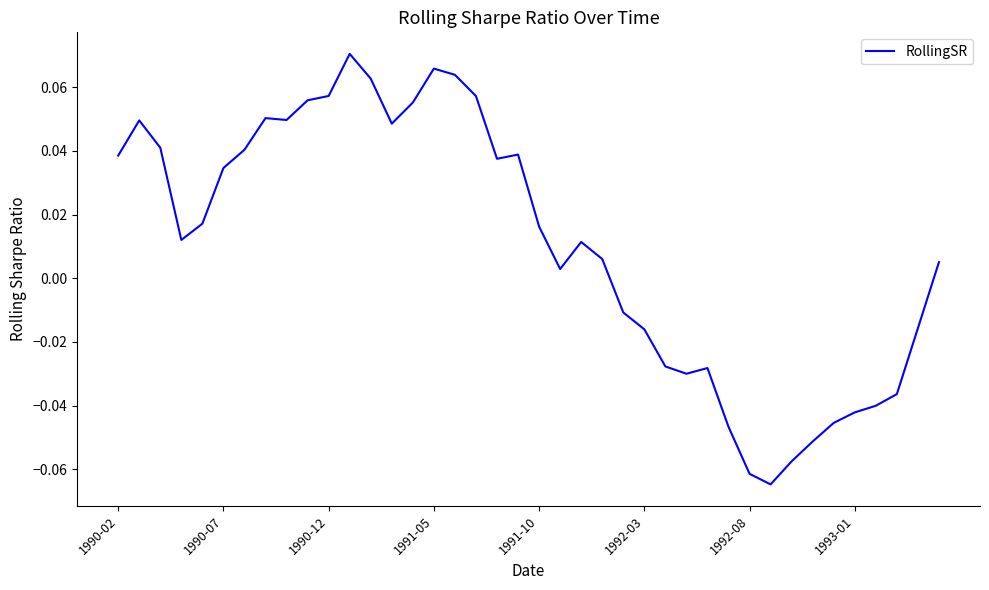

How many lines are shown in the chart?

1